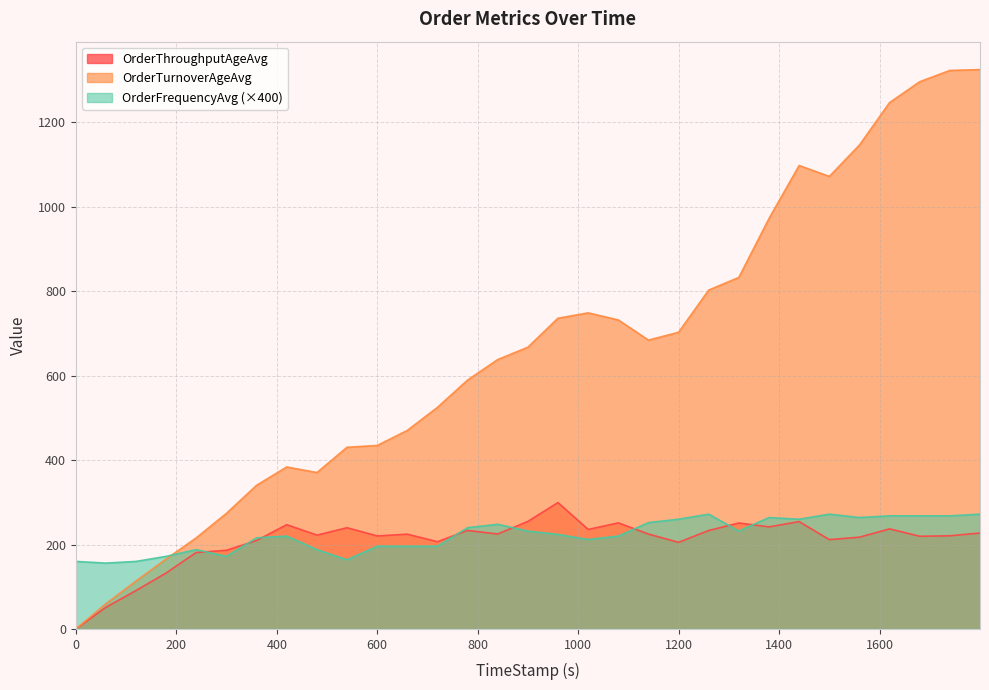

Which series has the largest range (max minus min)?

OrderTurnoverAgeAvg